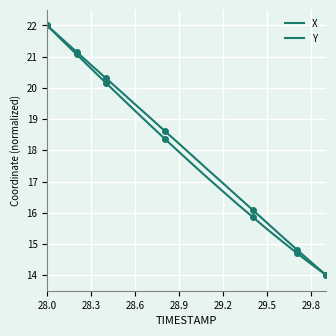

Where does the Y series first go above 17?

28.0